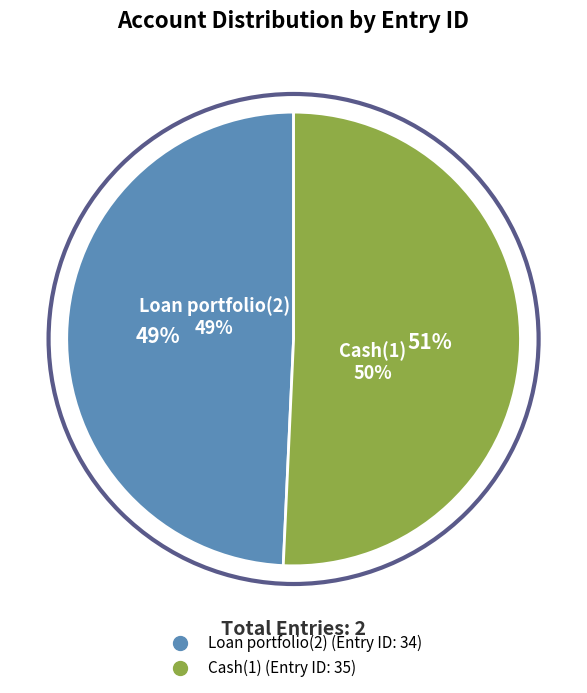

To the nearest percent, what is the combined percentage of Cash(1) and Loan portfolio(2)?

100%